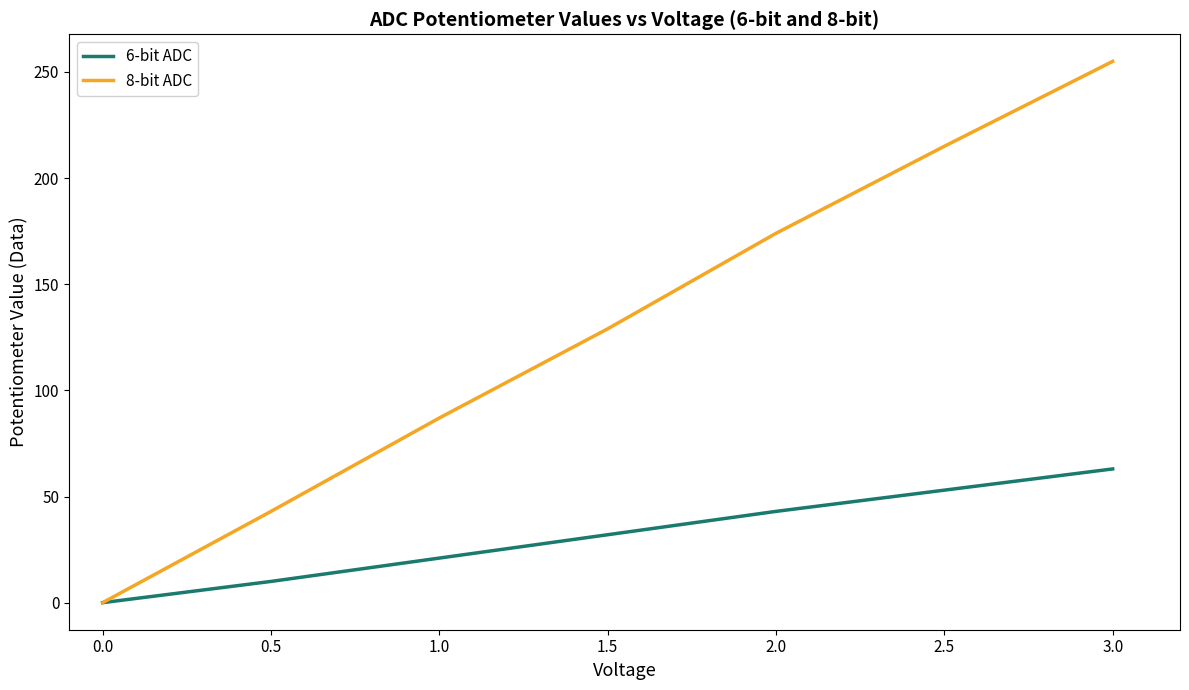

Which series changed the most between 1.0 and 1.5?

8-bit ADC